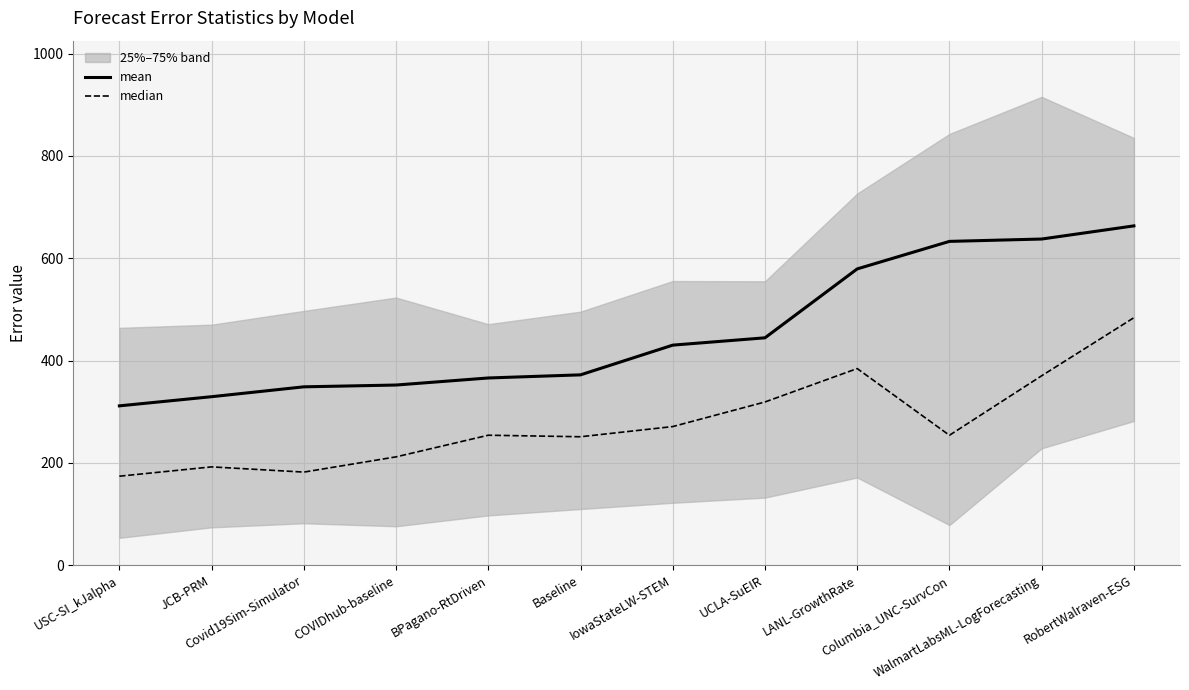

What are all the series names shown in the legend?

mean, median